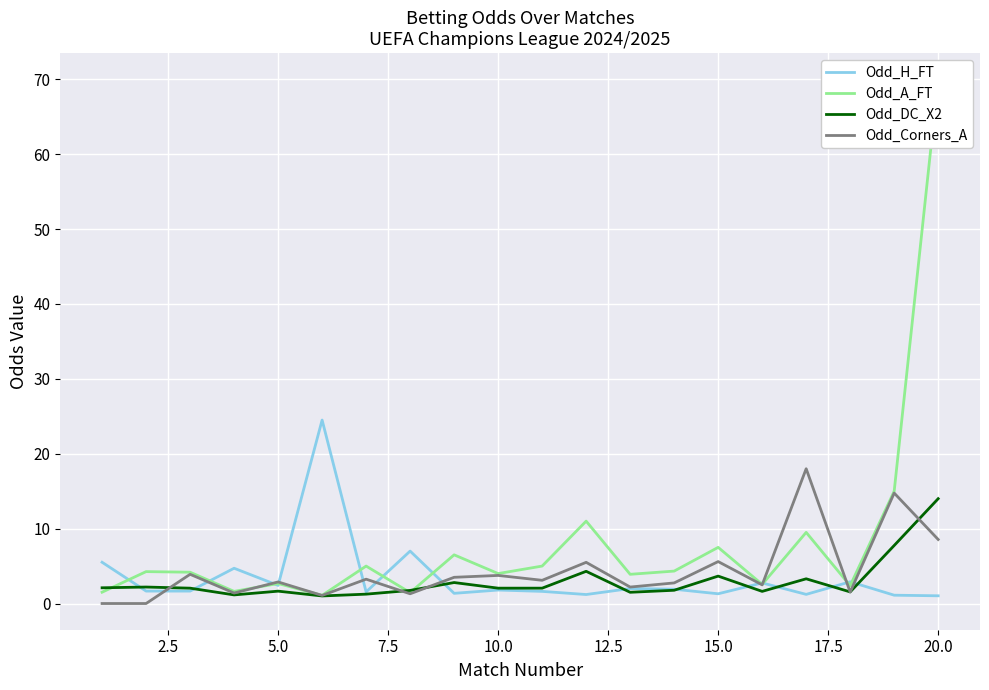

In Odd_Corners_A, how many points are higher than both neighbors (excluding endpoints)?

8